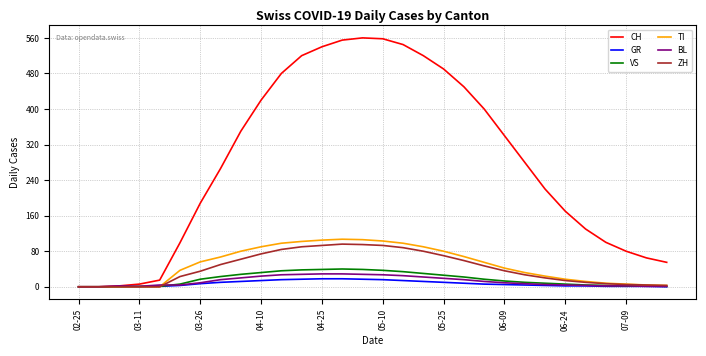

Which series has the largest range (max minus min)?

CH